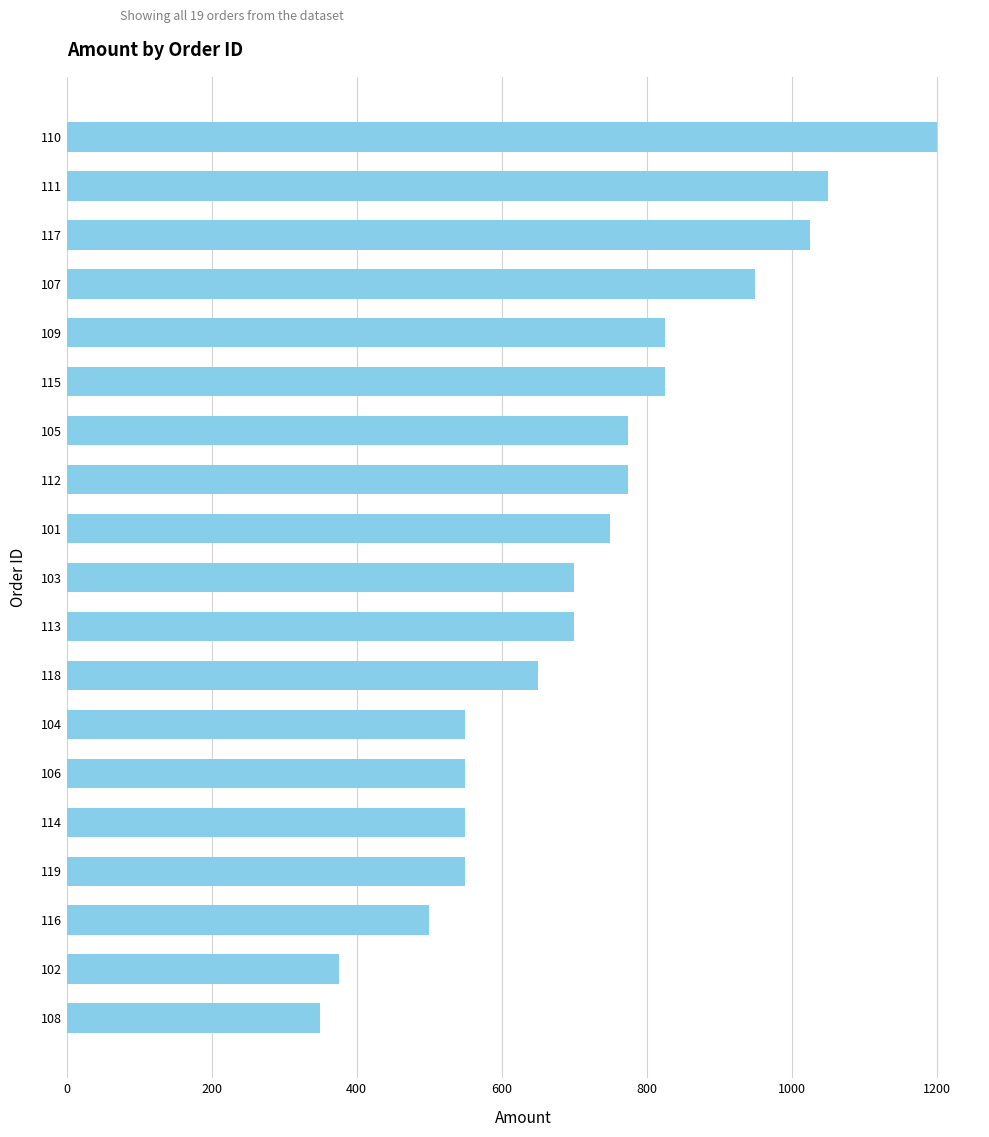

What is the difference between the maximum and second lowest values?

825